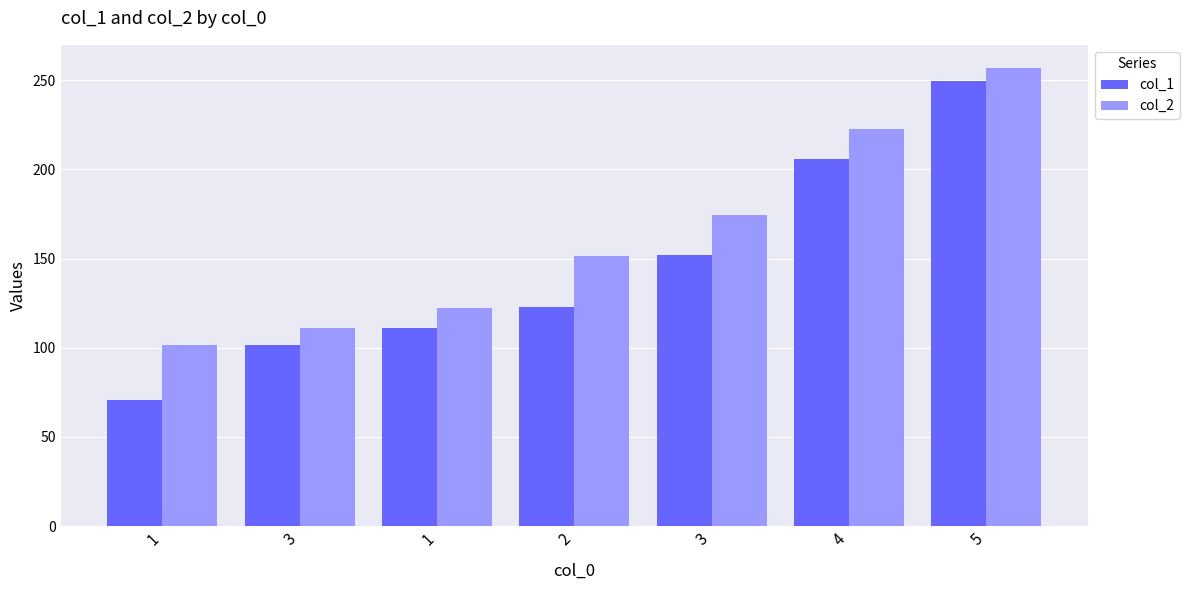

Is it true that col_1 equals 70.6 at 1?

True